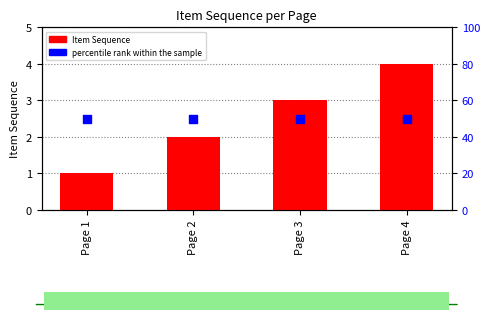

What are all the series names shown in the legend?

Item Sequence, percentile rank within the sample